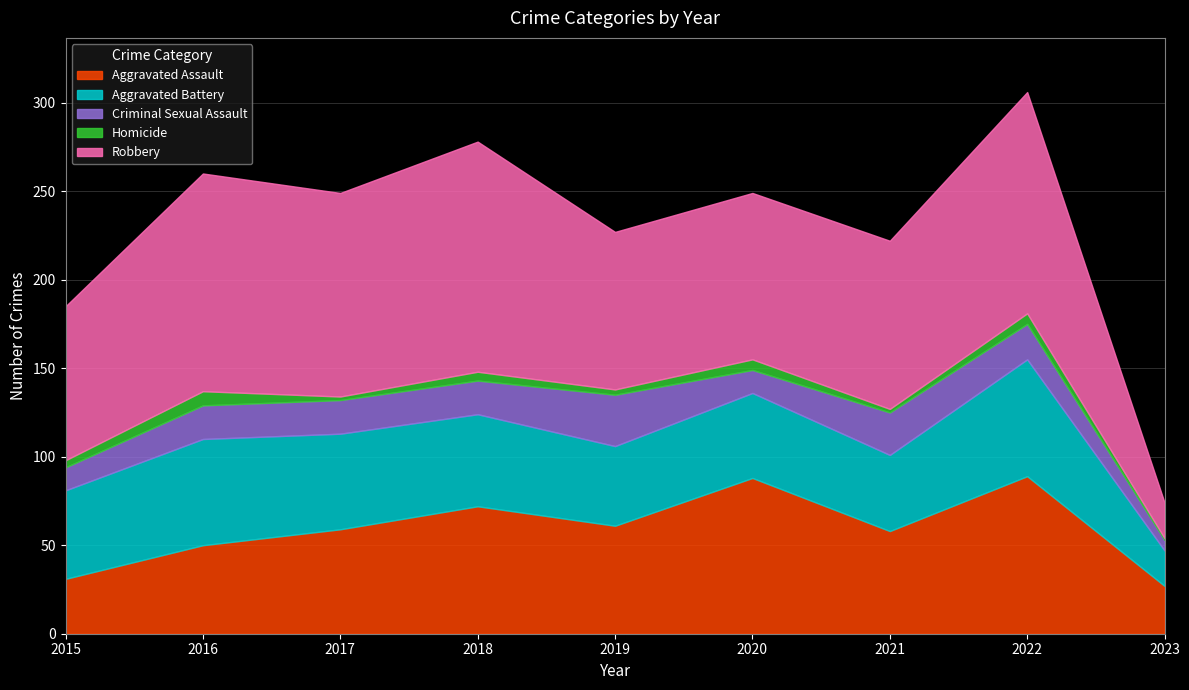

Count the number of data series in this chart.

5